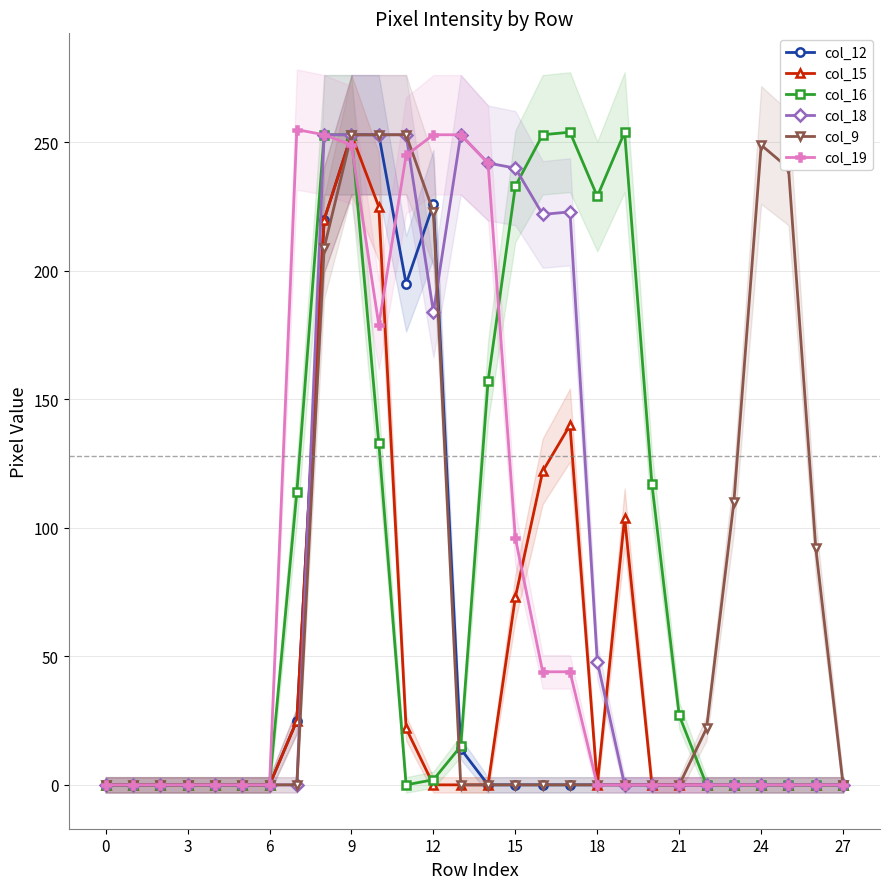

At how many categories does at least one series exceed 60?

18